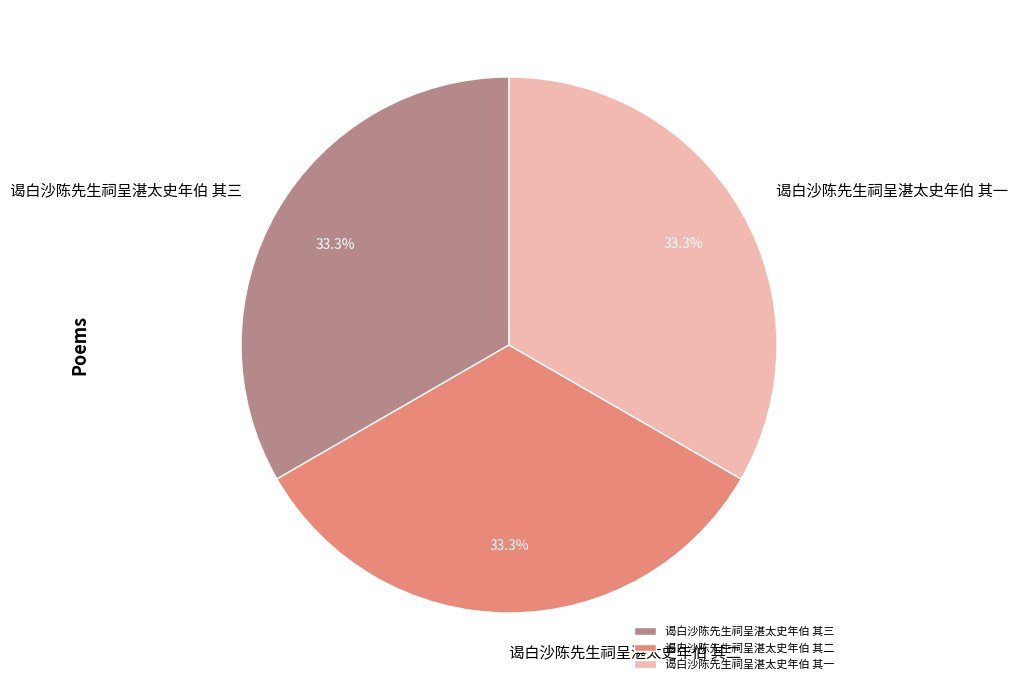

Approximately how many times larger is the value at 谒白沙陈先生祠呈湛太史年伯 其二 compared to 谒白沙陈先生祠呈湛太史年伯 其一?

1.0